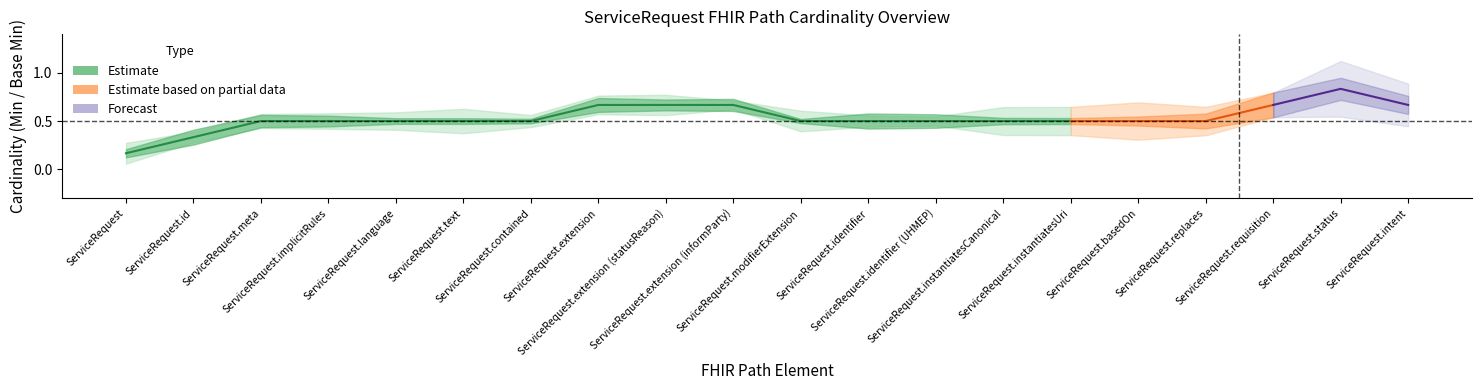

Between ServiceRequest.contained and ServiceRequest.modifierExtension, which is larger?

ServiceRequest.contained